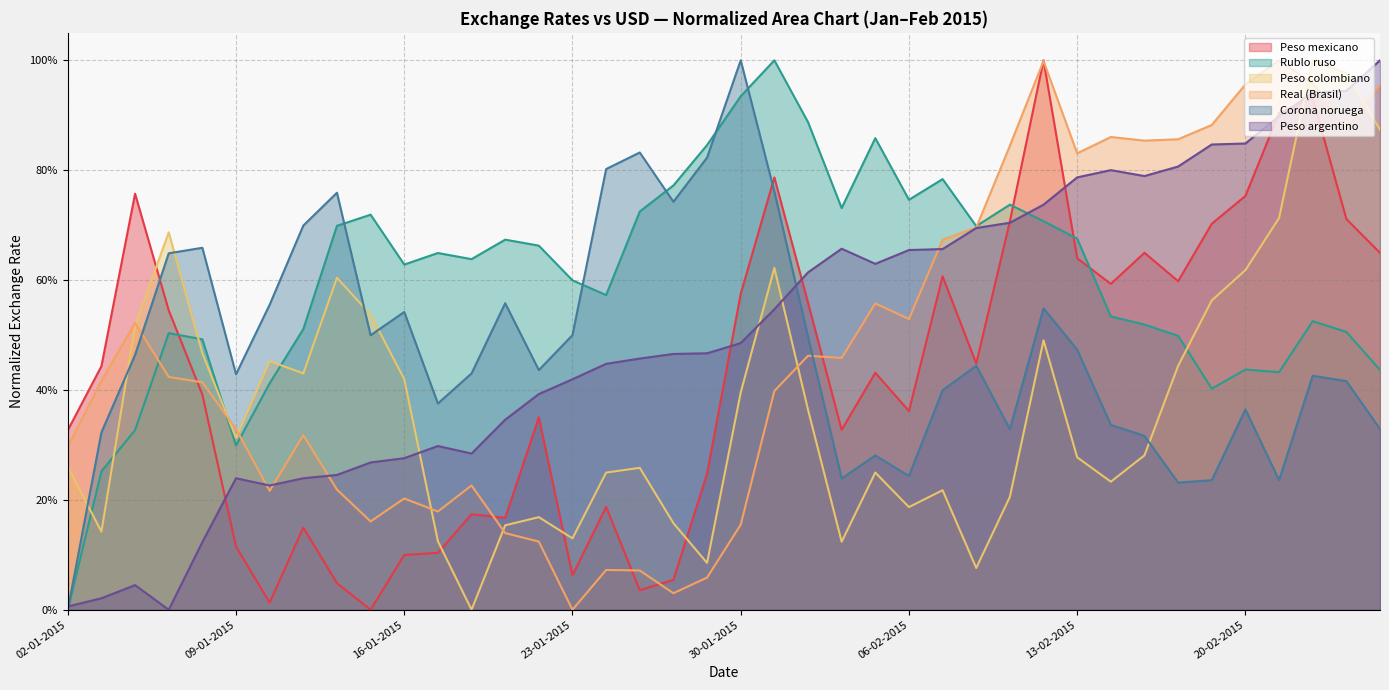

Which series has the largest range (max minus min)?

Peso colombiano